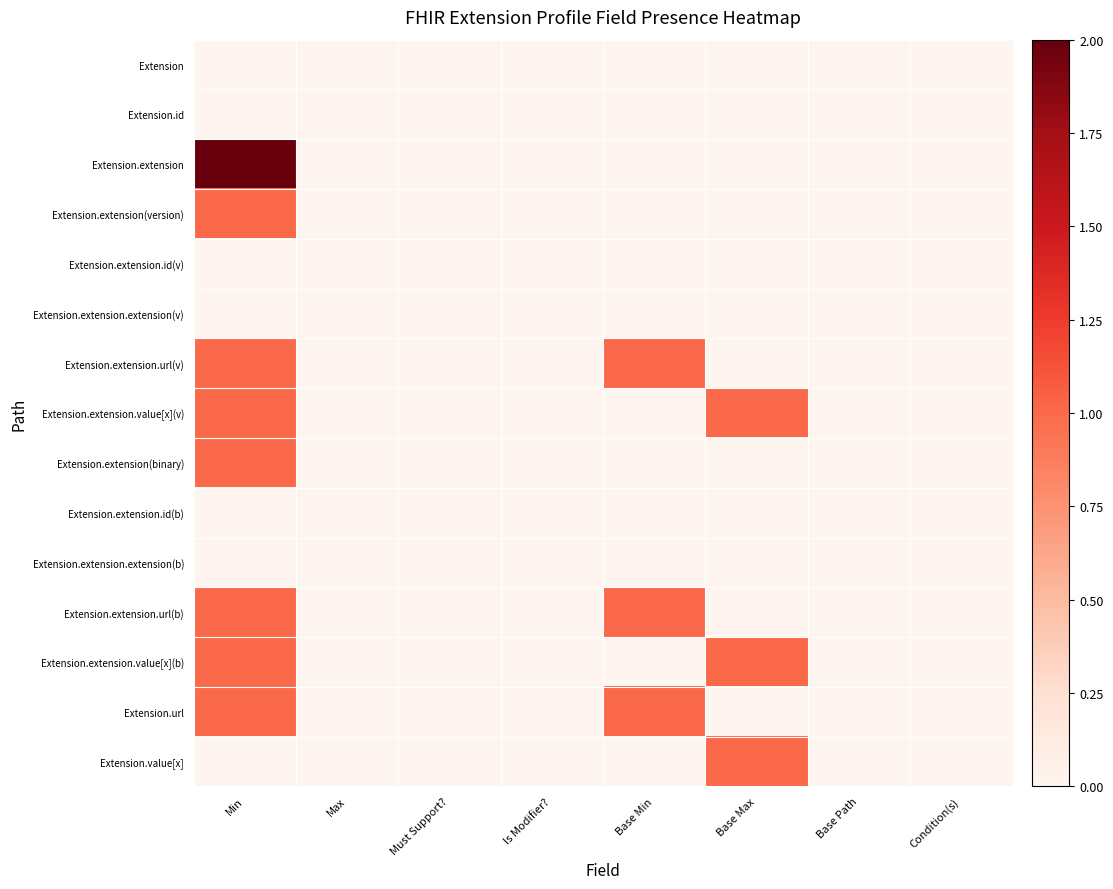

Which series has the largest total across all categories?

Extension.extension